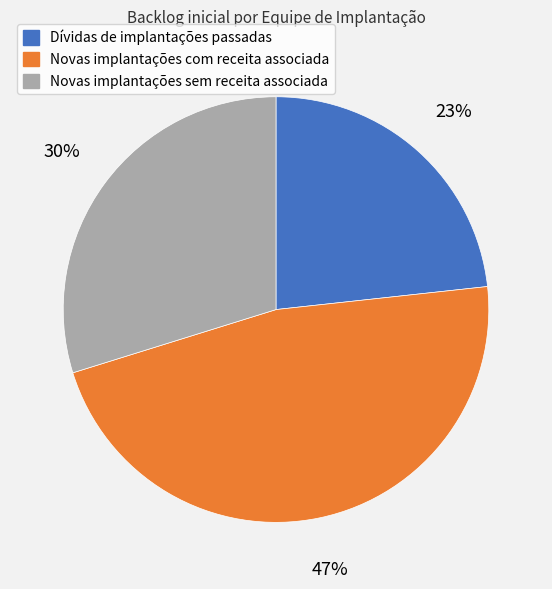

Does Novas implantações com receita associada account for over 50% of the chart?

No